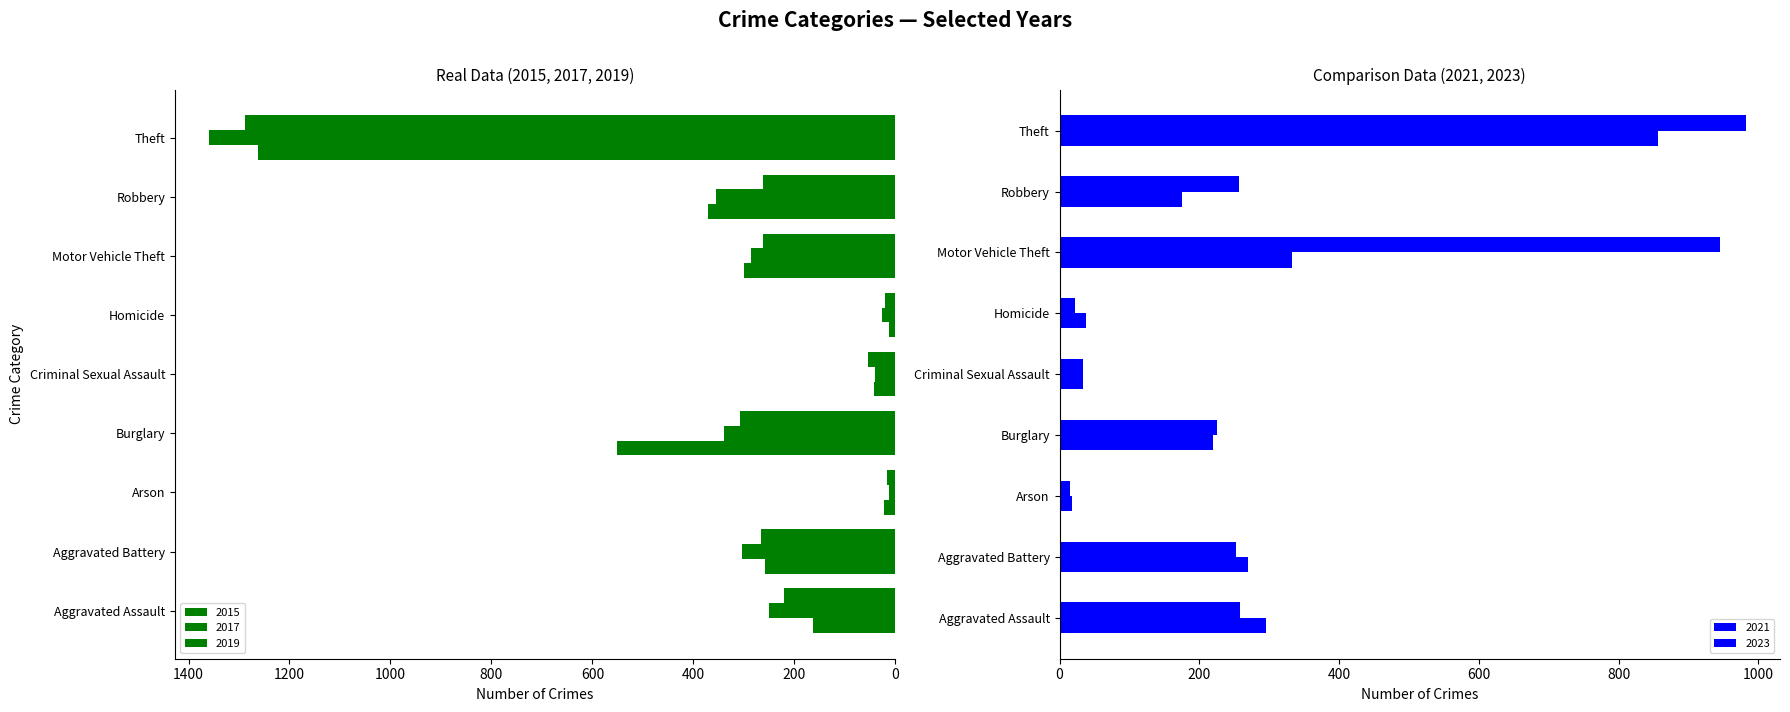

Between Robbery and Burglary, which is larger?

Burglary